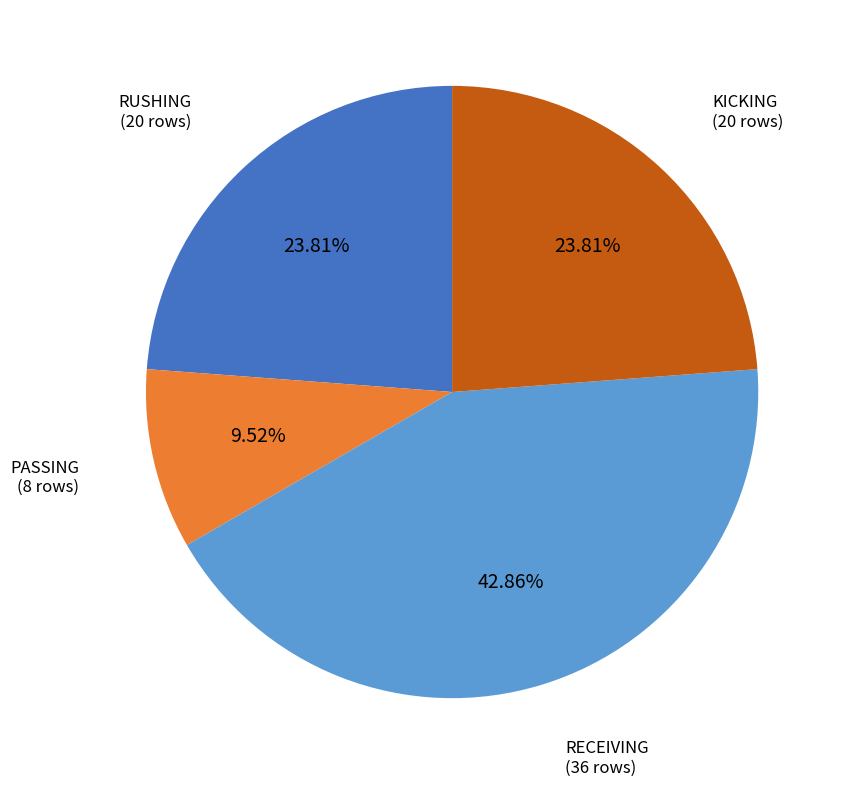

To the nearest percent, what is the difference between the largest and smallest slice percentages?

33%